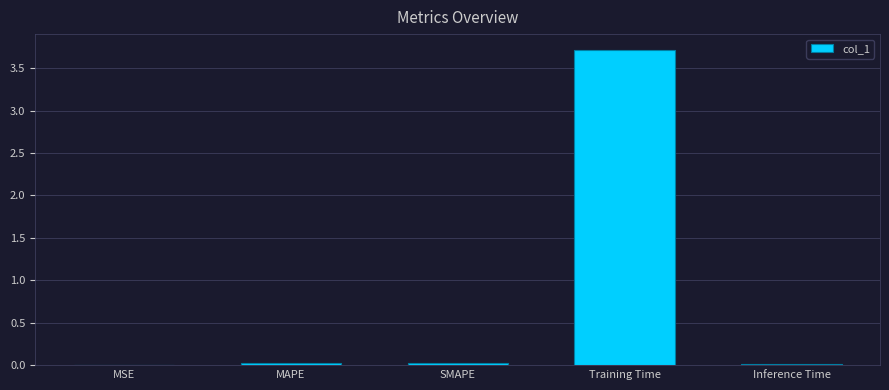

Is it true that the value at Training Time is 5.2?

False